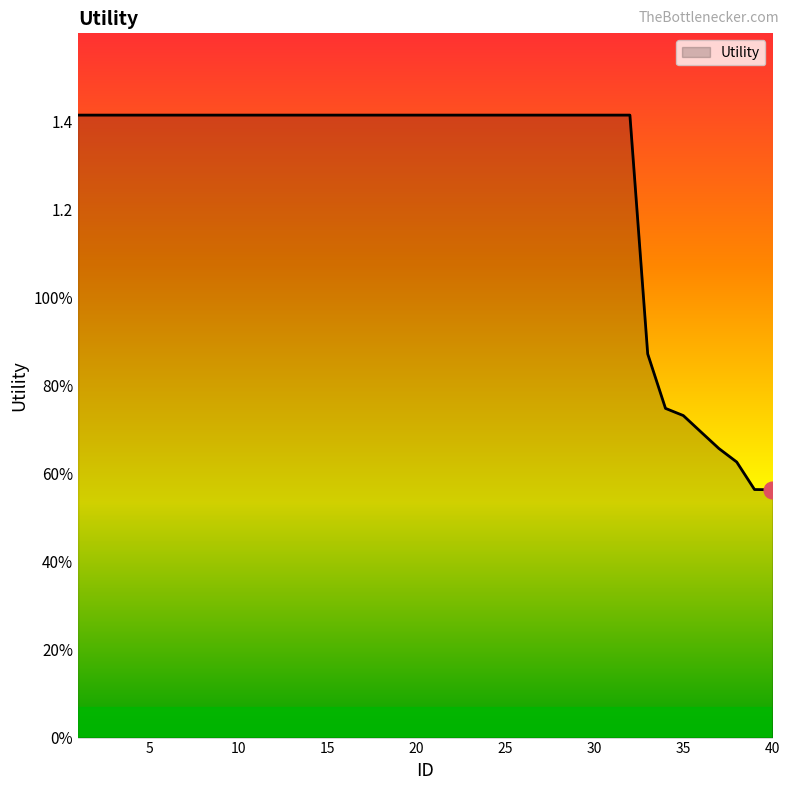

True or false: there are more than 1 points higher than both neighbors.

False